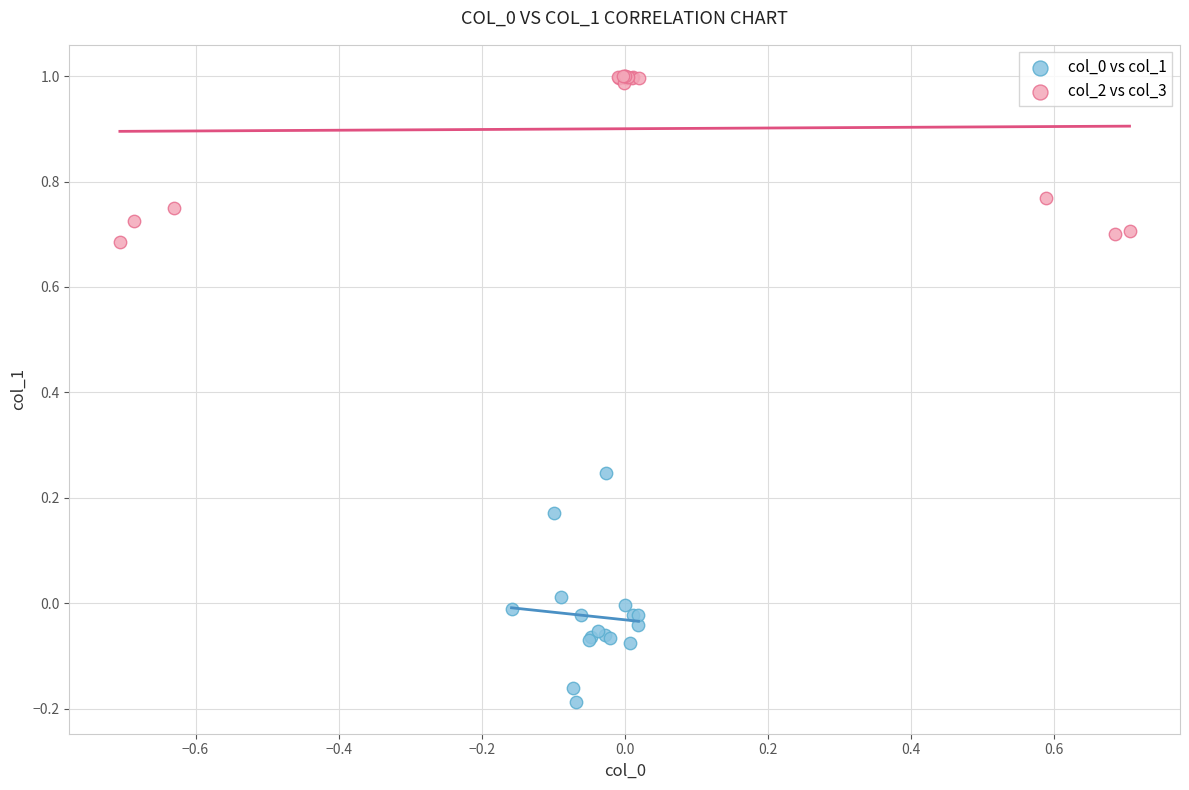

Which series contains the highest Y value?

col_2 vs col_3